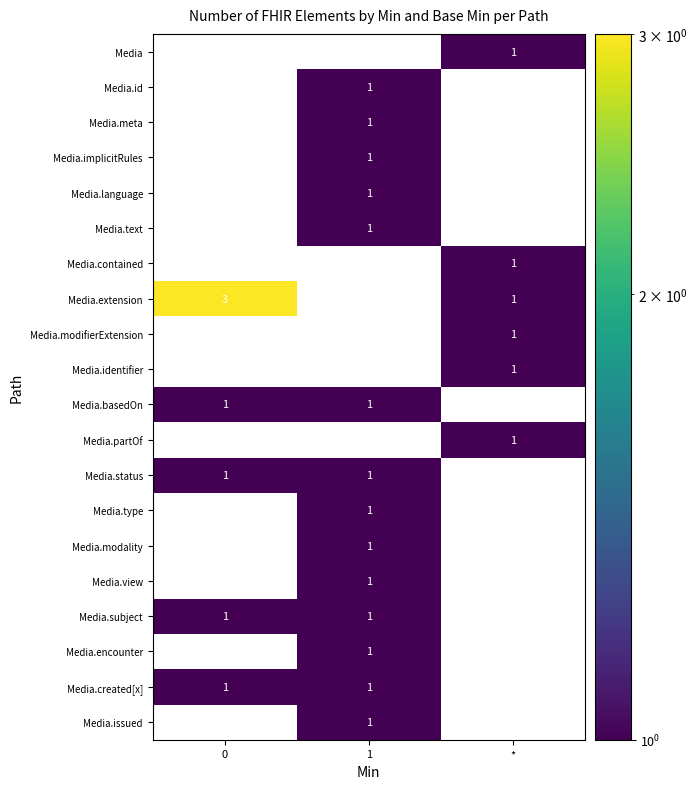

True or false: Media.issued has a value of 2 at 1.

False